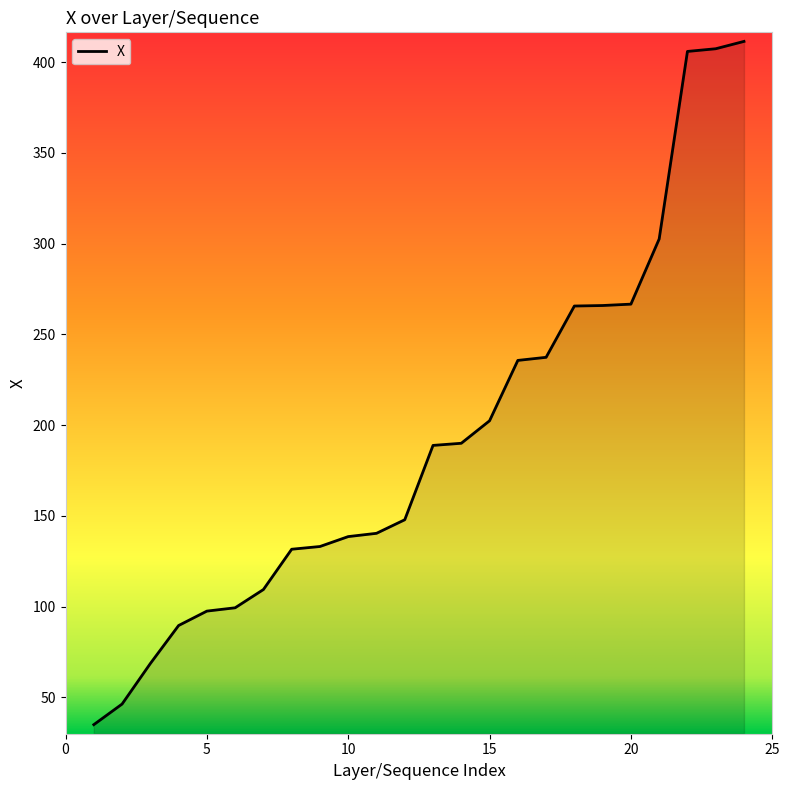

What is the difference between the maximum and minimum values?

376.5